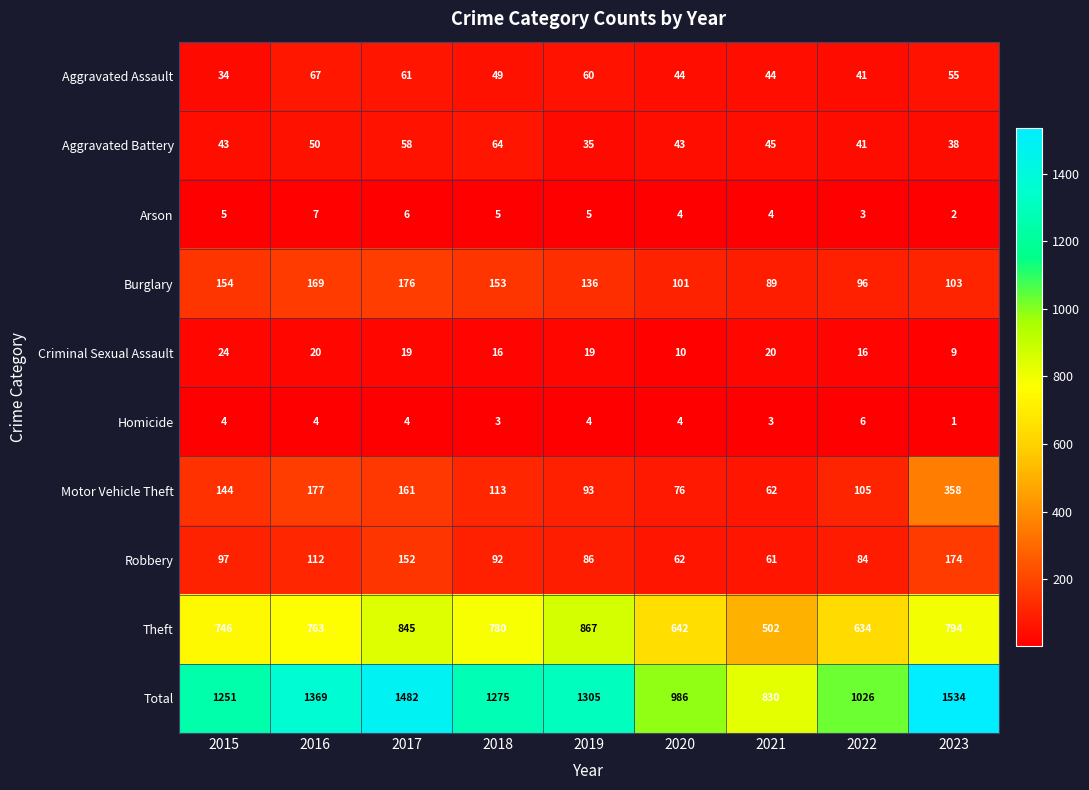

What is the approximate value of Criminal Sexual Assault at 2017?

19